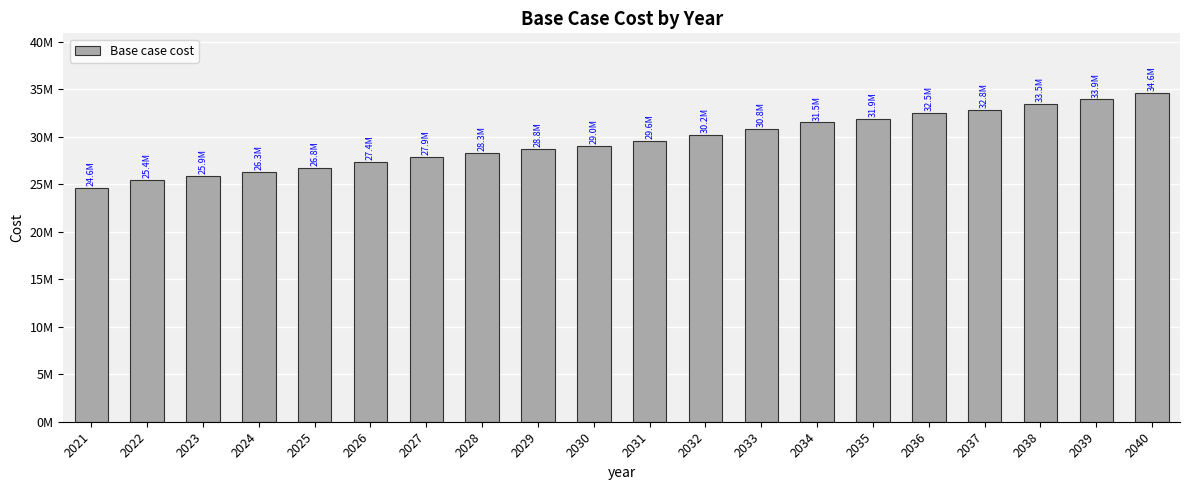

Reading left to right, extract all data points from this chart.

24630879.3	25436053.4	25886025.9	26329080.4	26760407.4	27354837.1	27871797.5	28297762.8	28753121.8	29038702.3	29582678.4	30171309.6	30841296.3	31505517.2	31913557.1	32543022.6	32826503.4	33451622.9	33927459.1	34649872.2